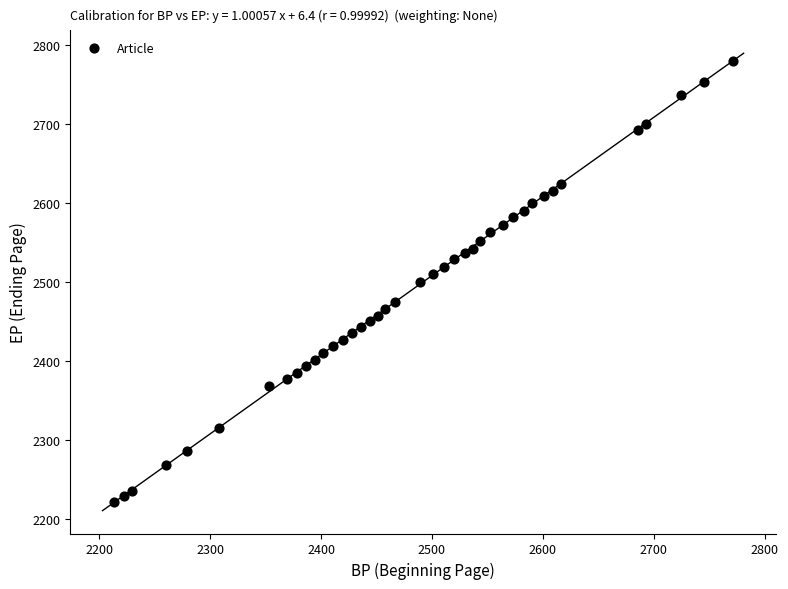

What is the range of X values (max minus min)?

558